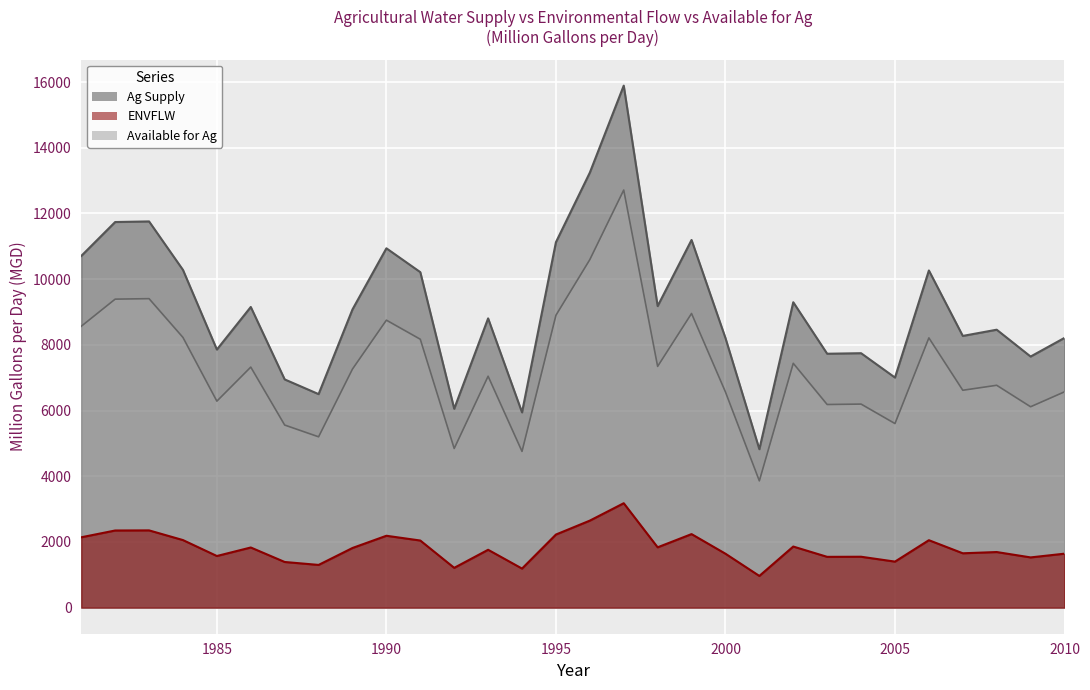

Where does the Ag Supply series first go above 9079?

1981